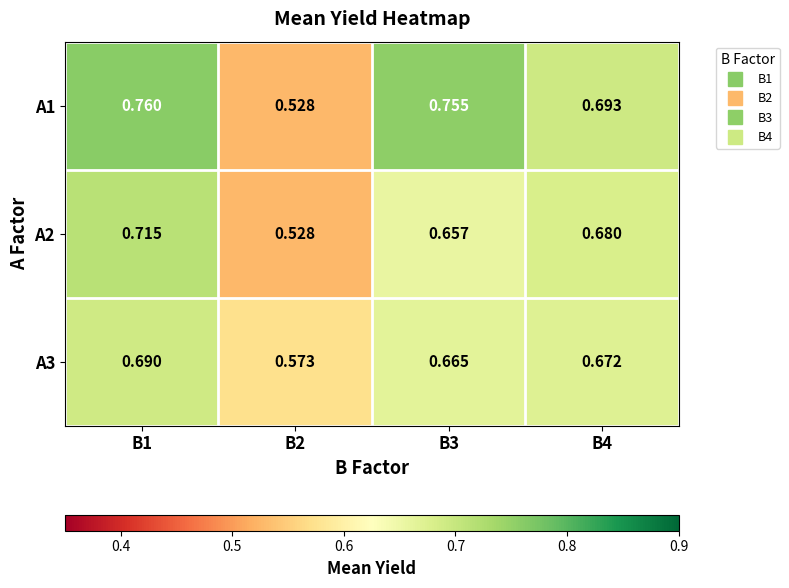

At how many categories does at least one series exceed 0?

4